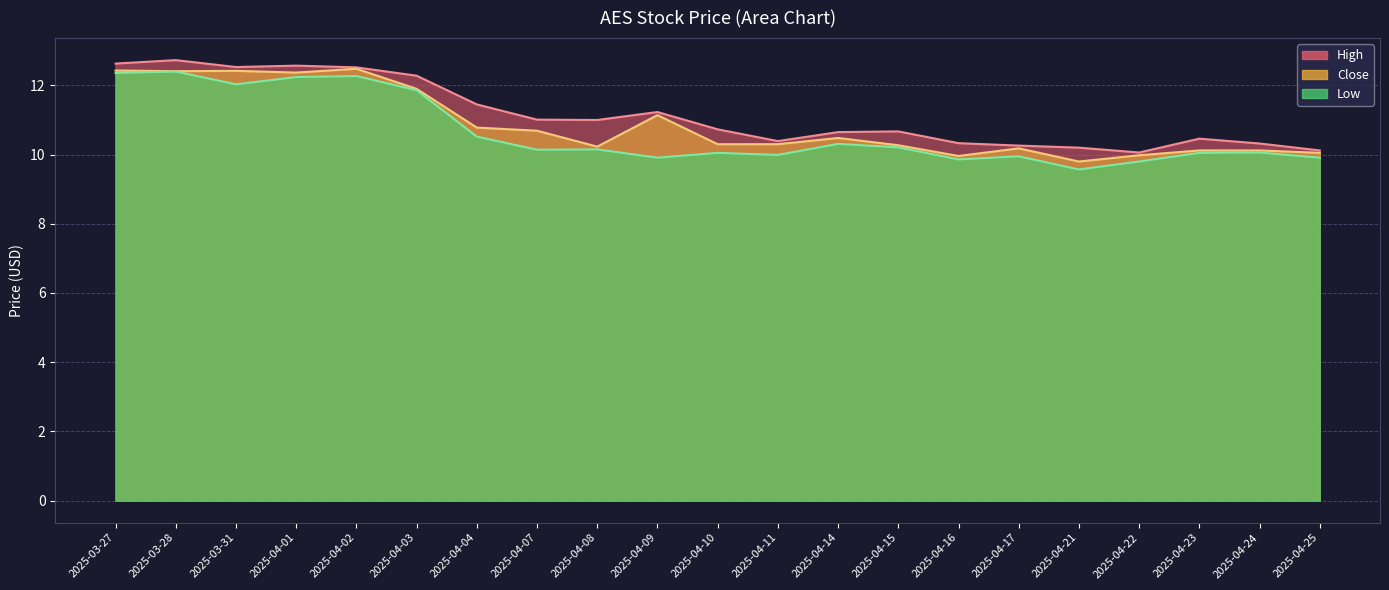

At which label does Low reach its peak?

2025-03-28